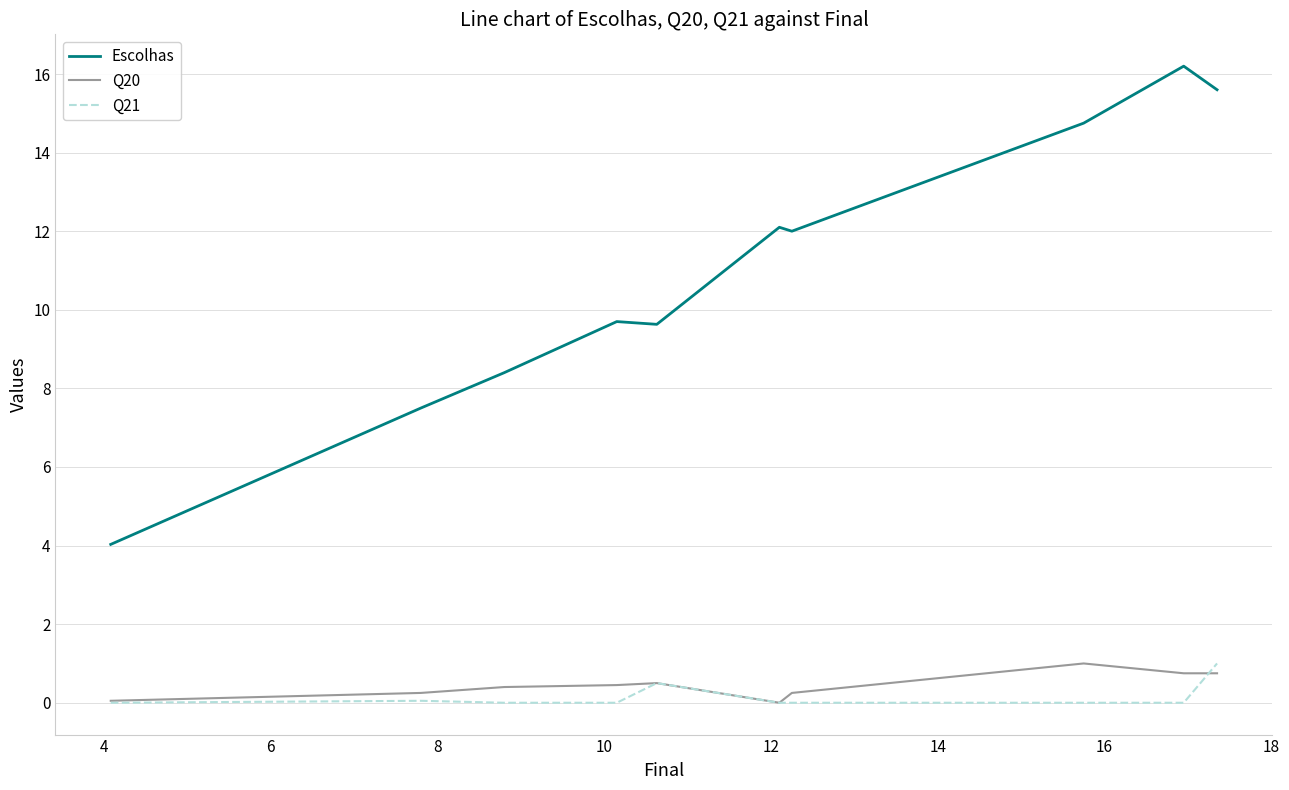

What is the minimum value for Escolhas?

4.0